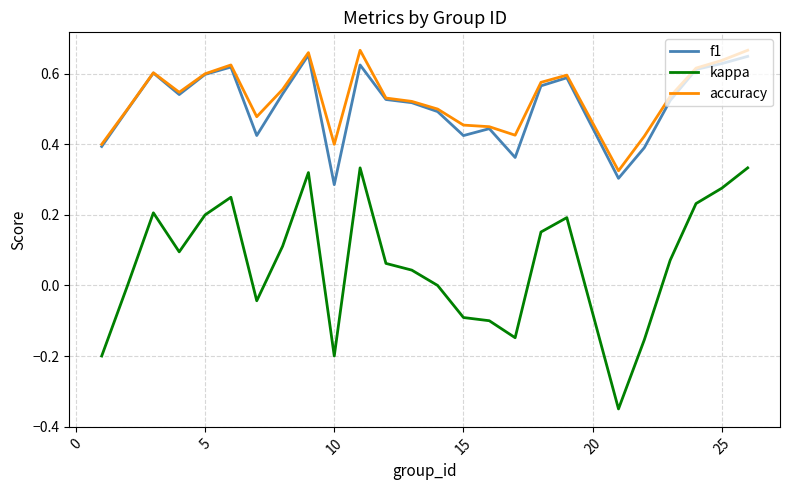

True or false: accuracy and kappa cross at least once.

False